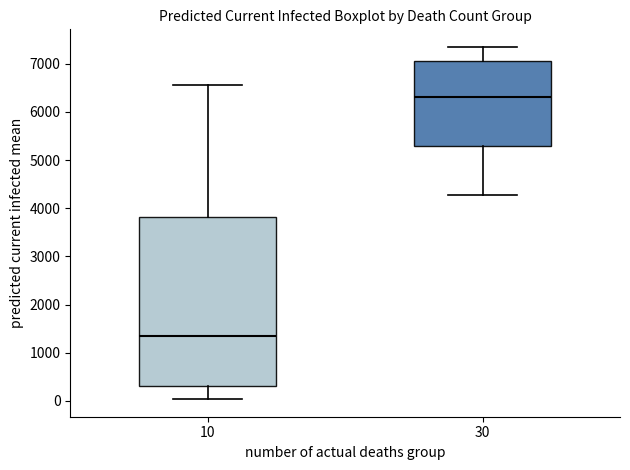

Where does the lower whisker of the box at x = 10 end on the y-axis? The values are not printed on the chart, so give them approximately, as read against the axis.

0